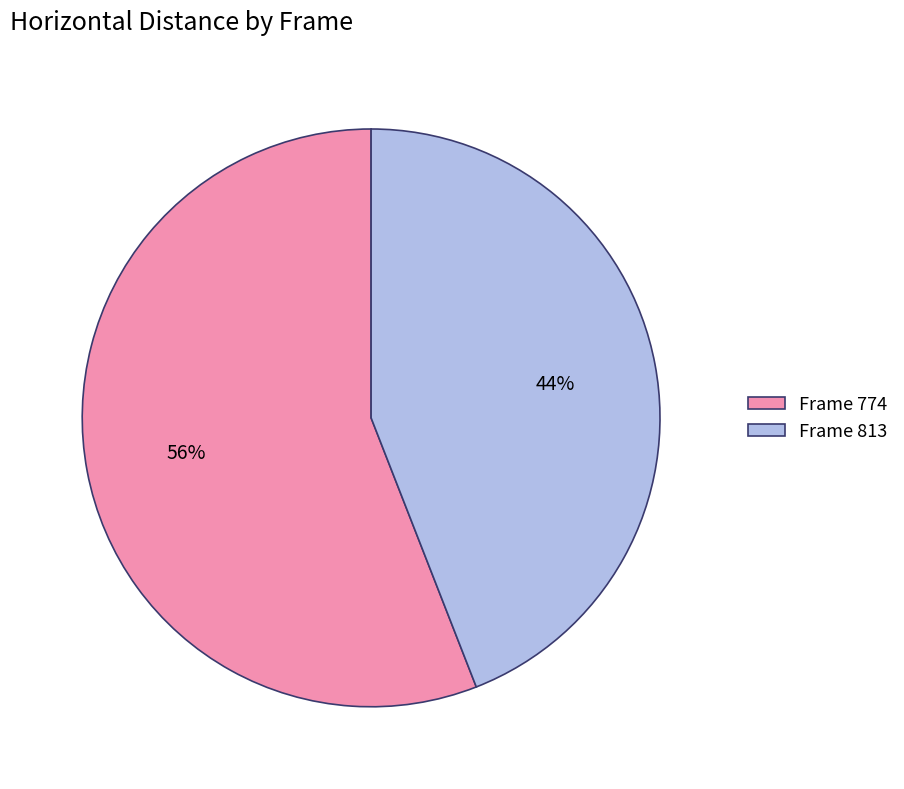

To the nearest percent, what is the difference between the Frame 813 and Frame 774 slice percentages?

12%